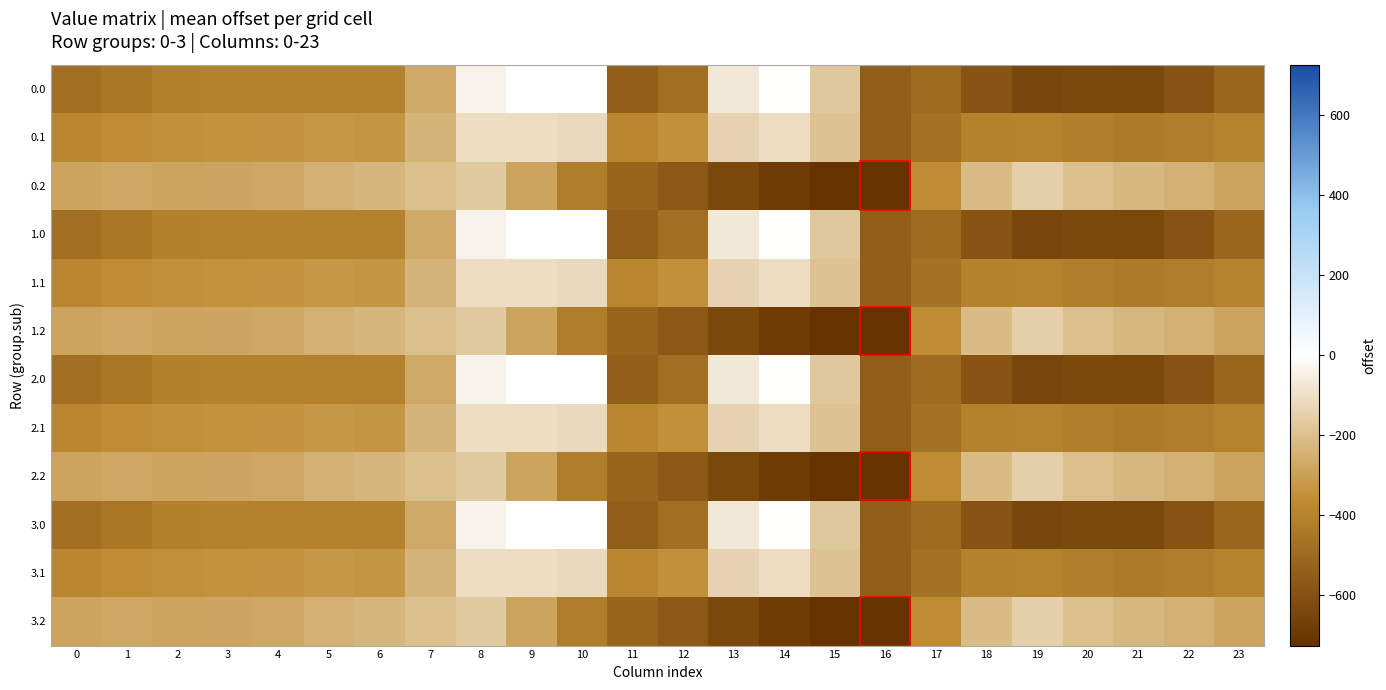

Which category has the highest value across all series?

9